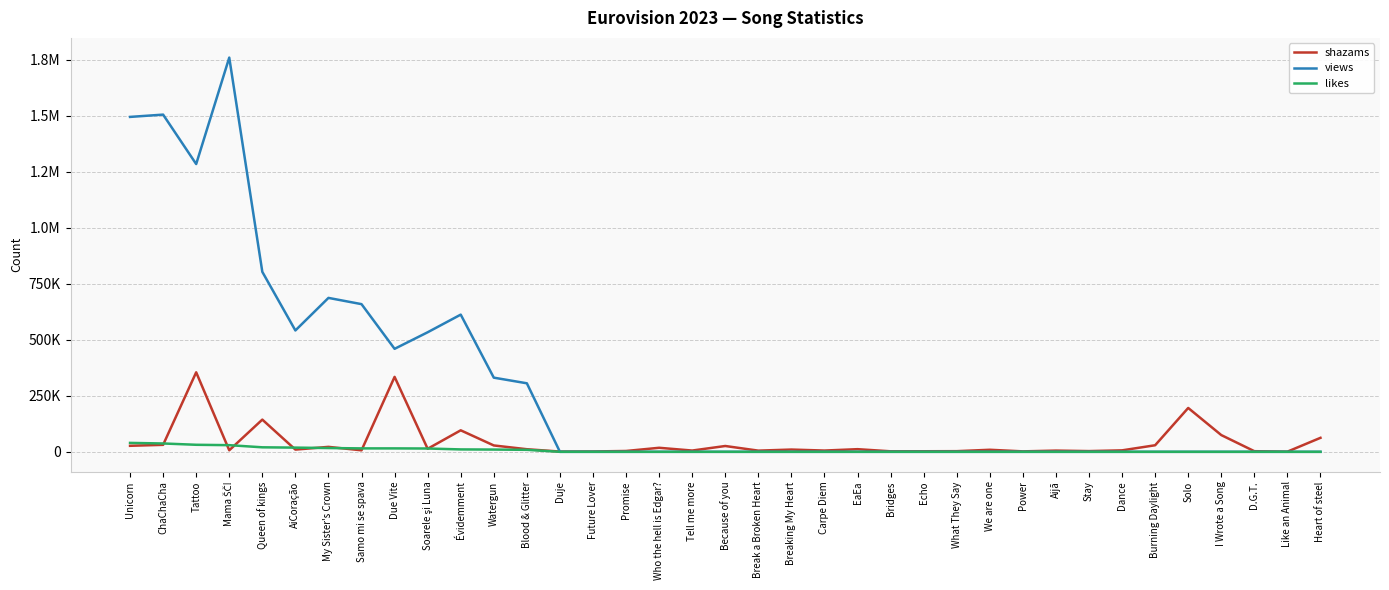

What are all the series names shown in the legend?

shazams, views, likes